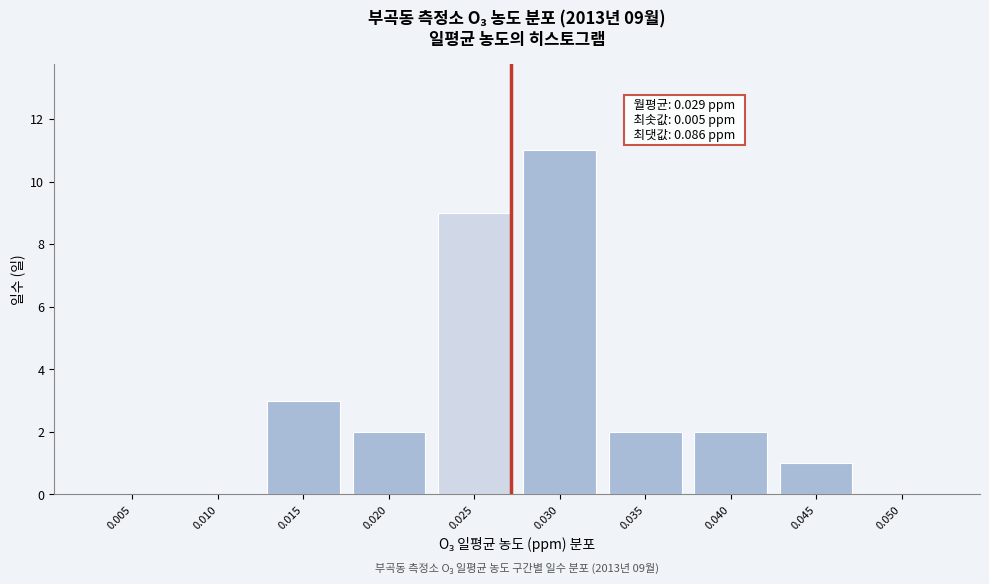

Reading right to left, extract all data points from this chart.

0.050=0	0.045=1	0.040=2	0.035=2	0.030=11	0.025=9	0.020=2	0.015=3	0.010=0	0.005=0